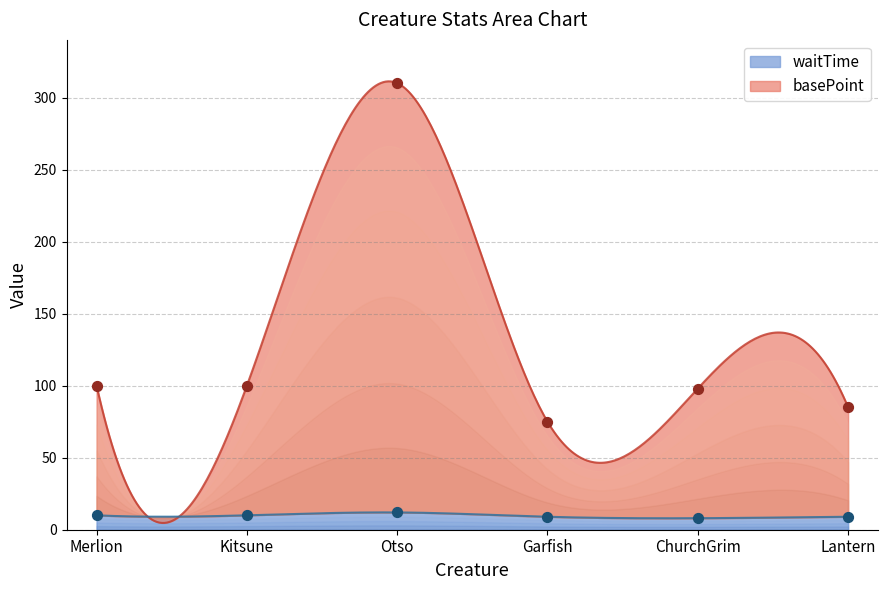

What is the total value across all series at Lantern?

94